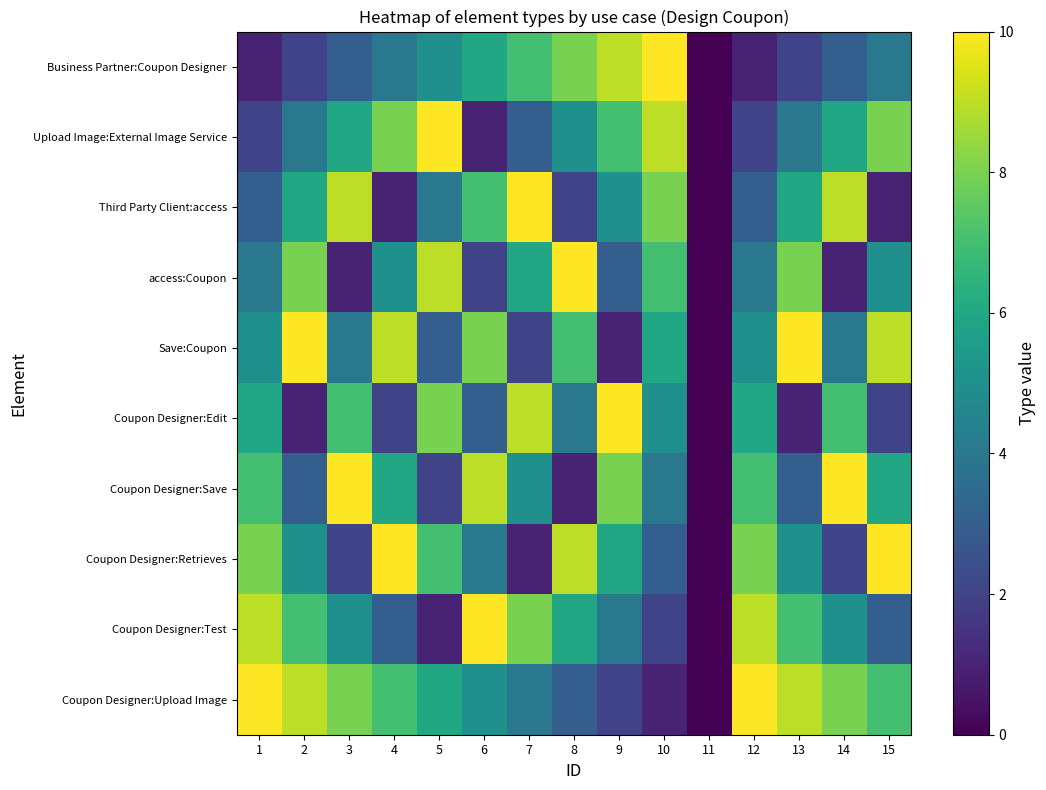

Which series has the largest range (max minus min)?

Business Partner:Coupon Designer